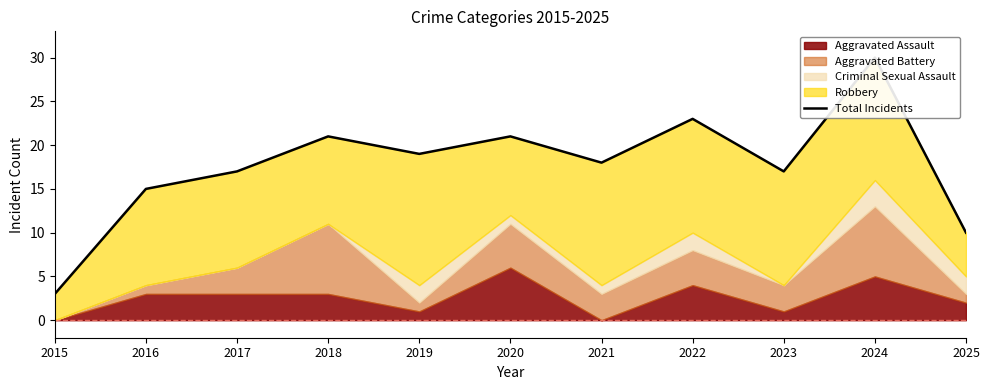

What is the difference between the maximum and minimum values?

27